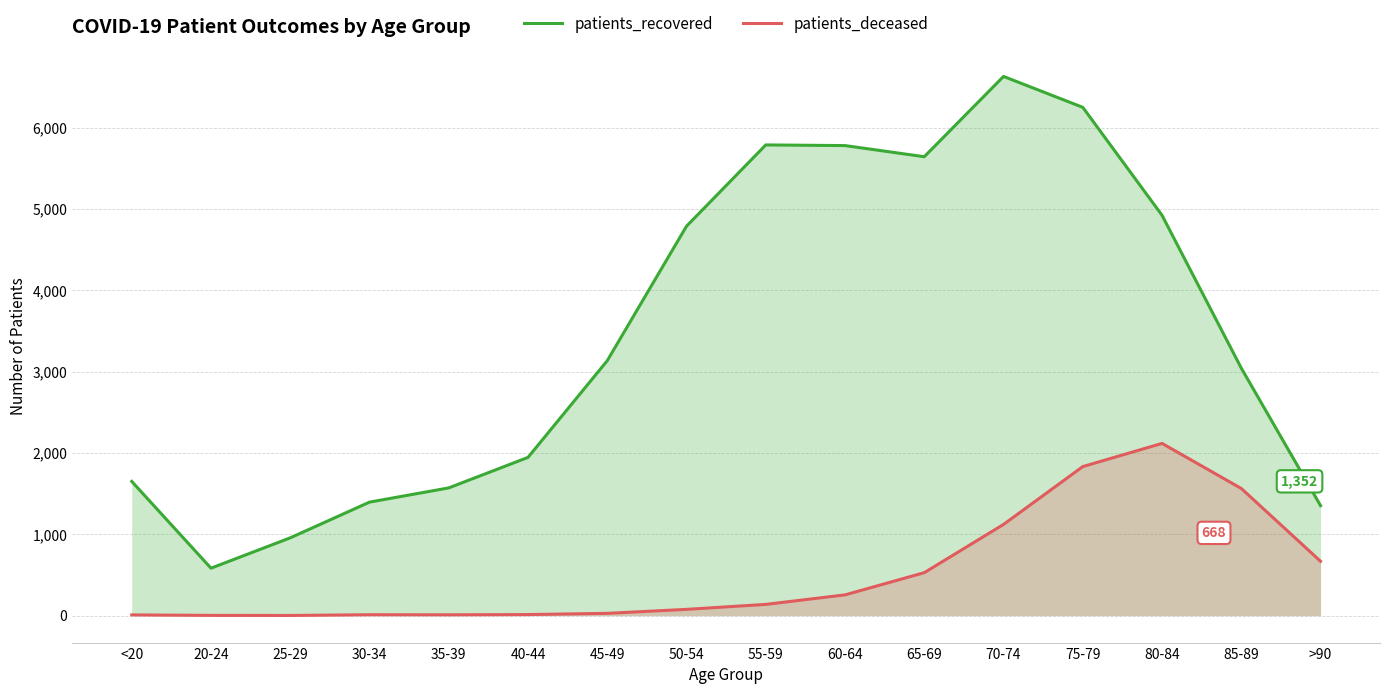

What is the sum of the patients_deceased values at 60-64 and 80-84?

2372